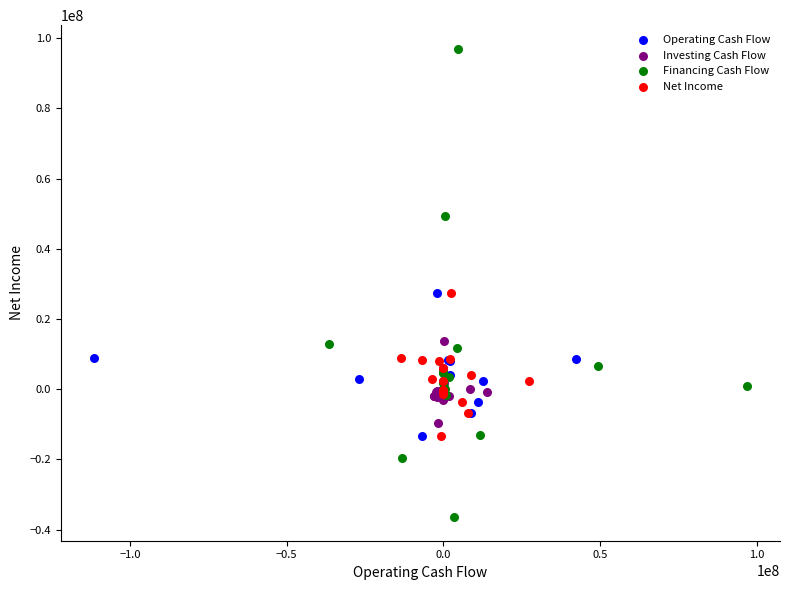

Which series has the widest spread of Y values?

Financing Cash Flow